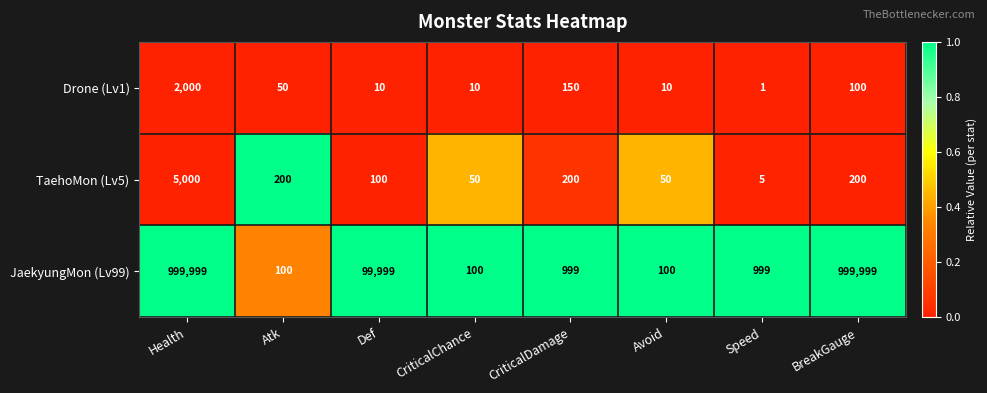

True or false: Drone (Lv1) has a value of 150 at CriticalDamage.

True